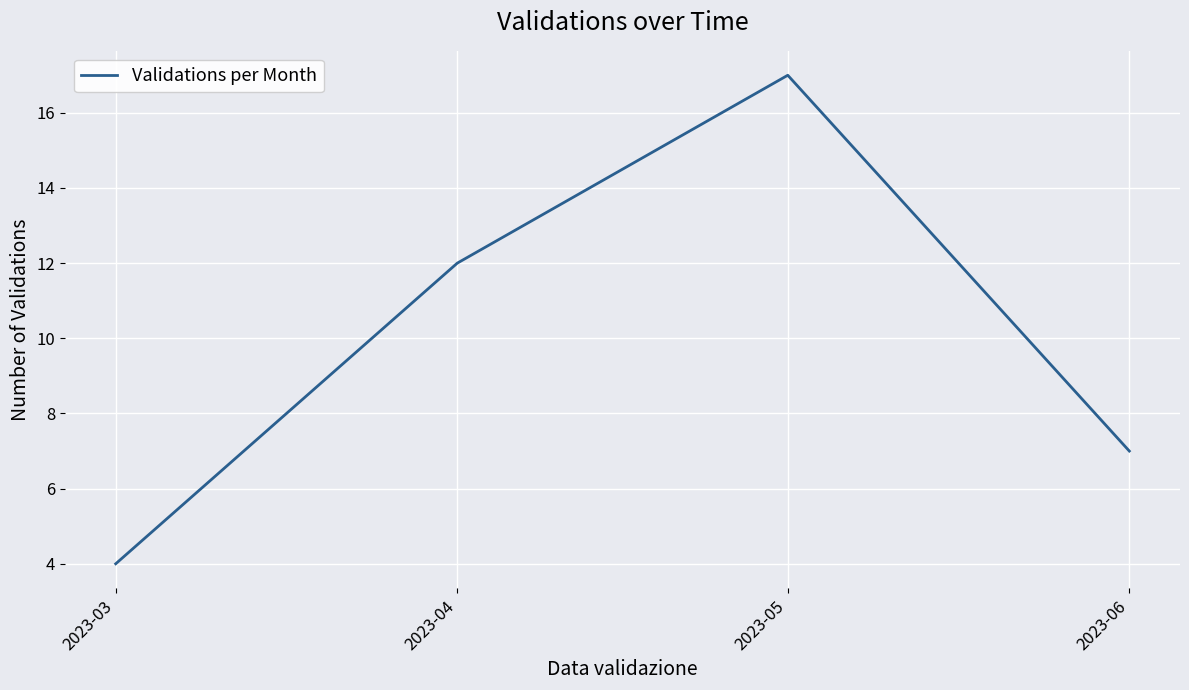

What is the greatest value displayed?

17